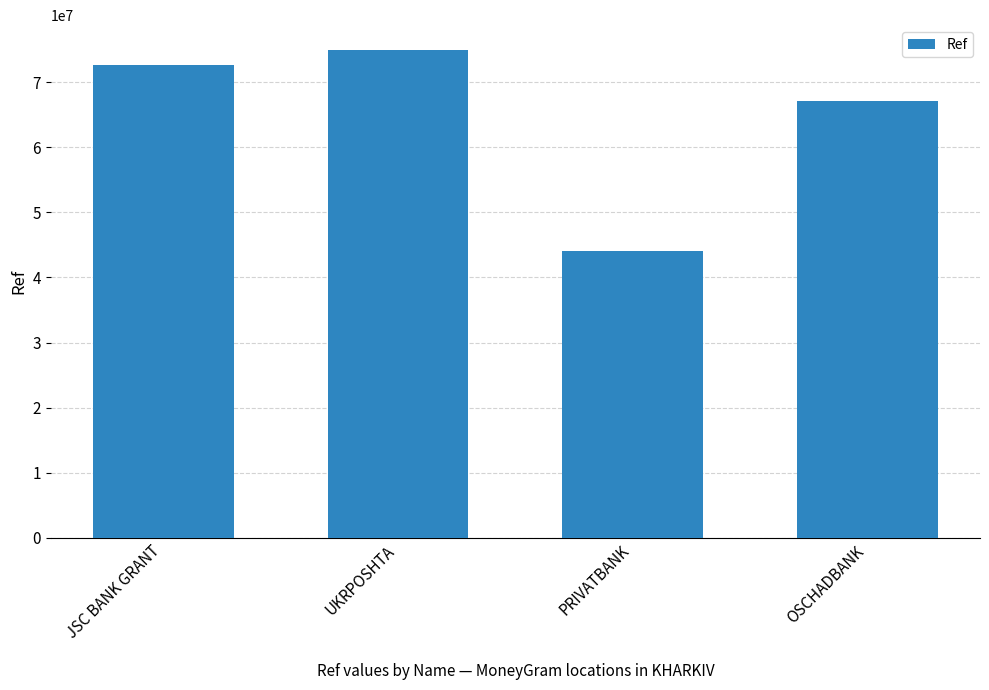

Approximately how many times larger is the value at JSC BANK GRANT compared to OSCHADBANK?

1.1